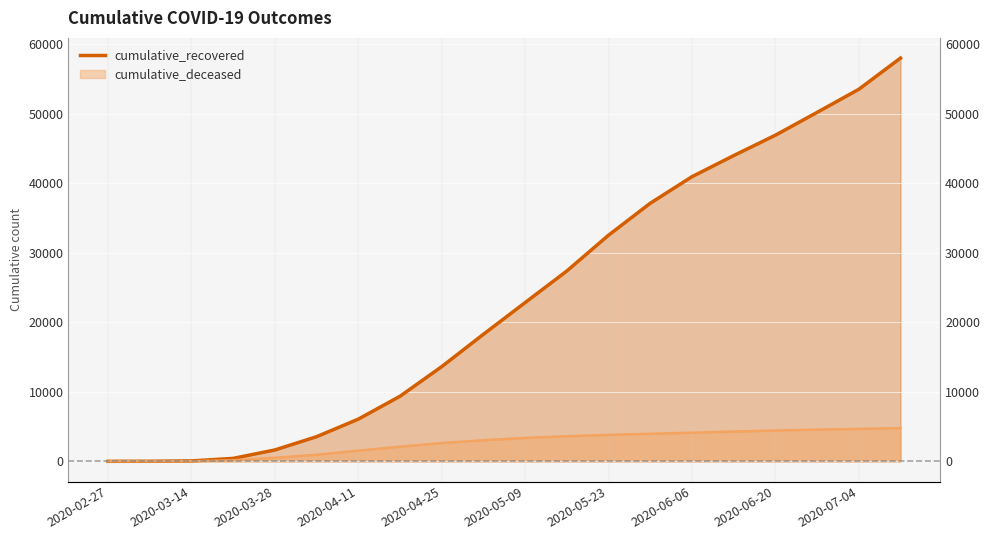

What is the smallest value displayed?

3